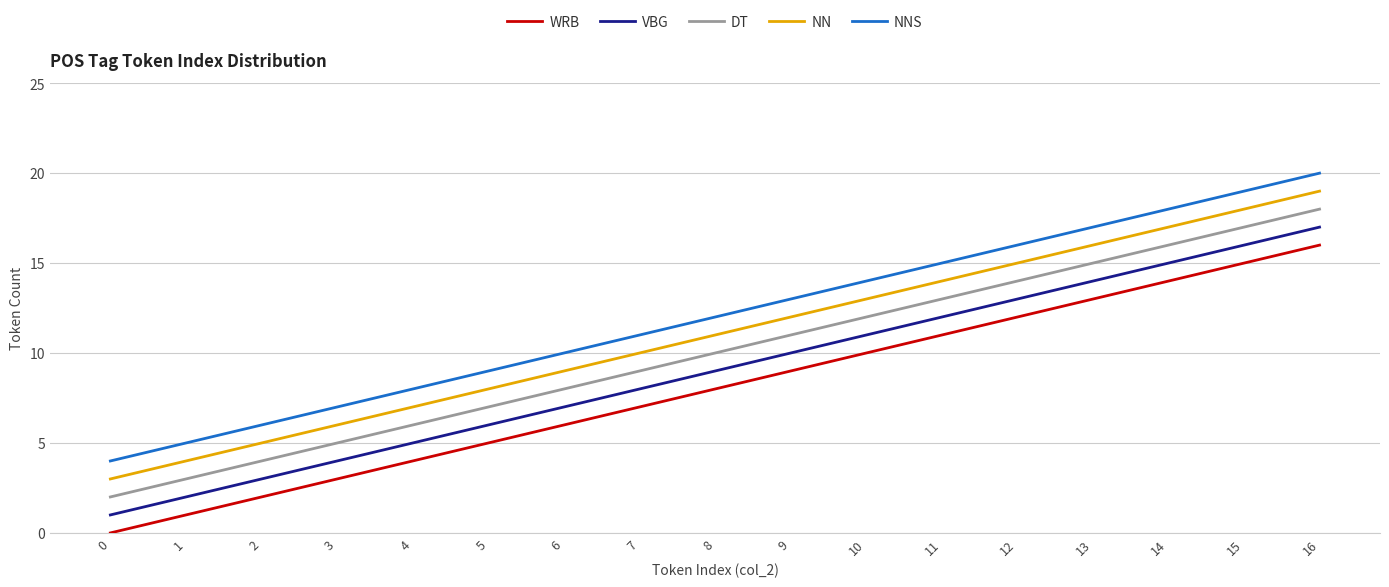

True or false: NNS has more than 2 interior local peaks.

False